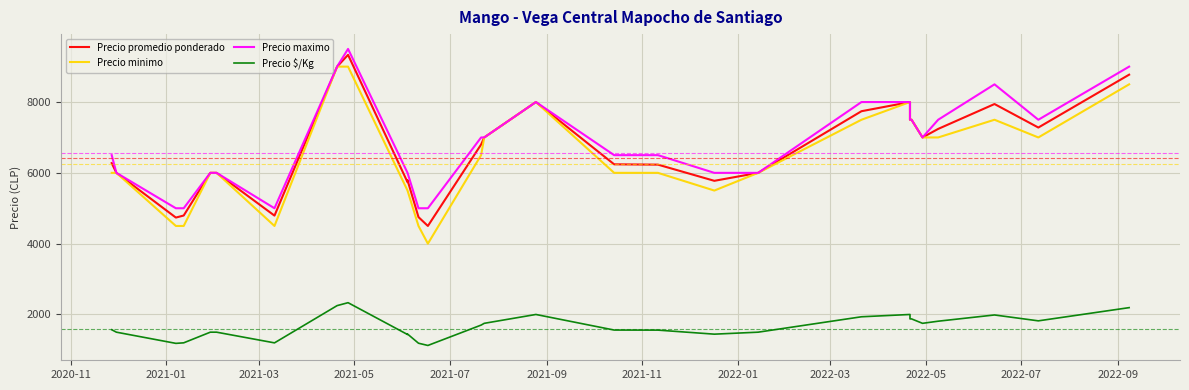

True or false: Precio minimo and Precio promedio ponderado intersect in this chart.

False